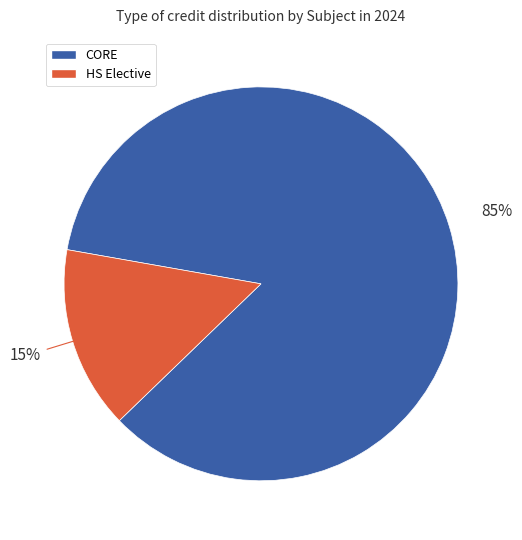

To the nearest percent, what is the difference between the largest and smallest slice percentages?

70%